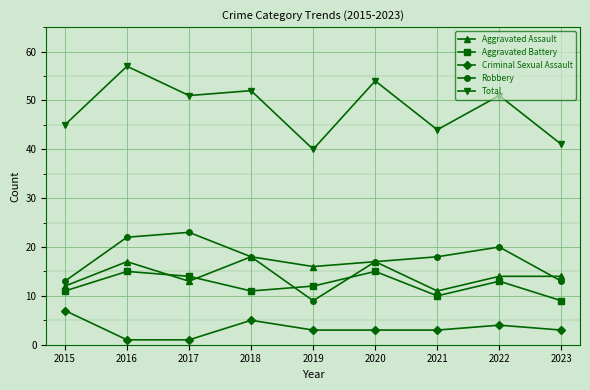

Where does the Aggravated Assault series first go above 14?

2016